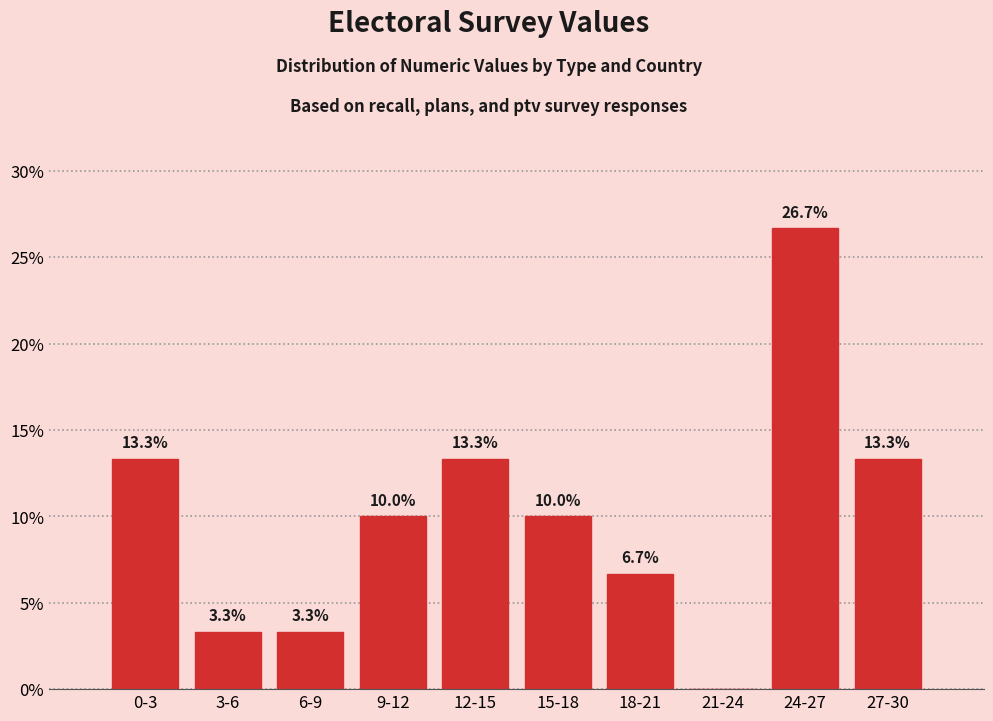

Reading left to right, transcribe all the data shown in this chart.

0-3=13.3	3-6=3.3	6-9=3.3	9-12=10.0	12-15=13.3	15-18=10.0	18-21=6.7	21-24=0.0	24-27=26.7	27-30=13.3